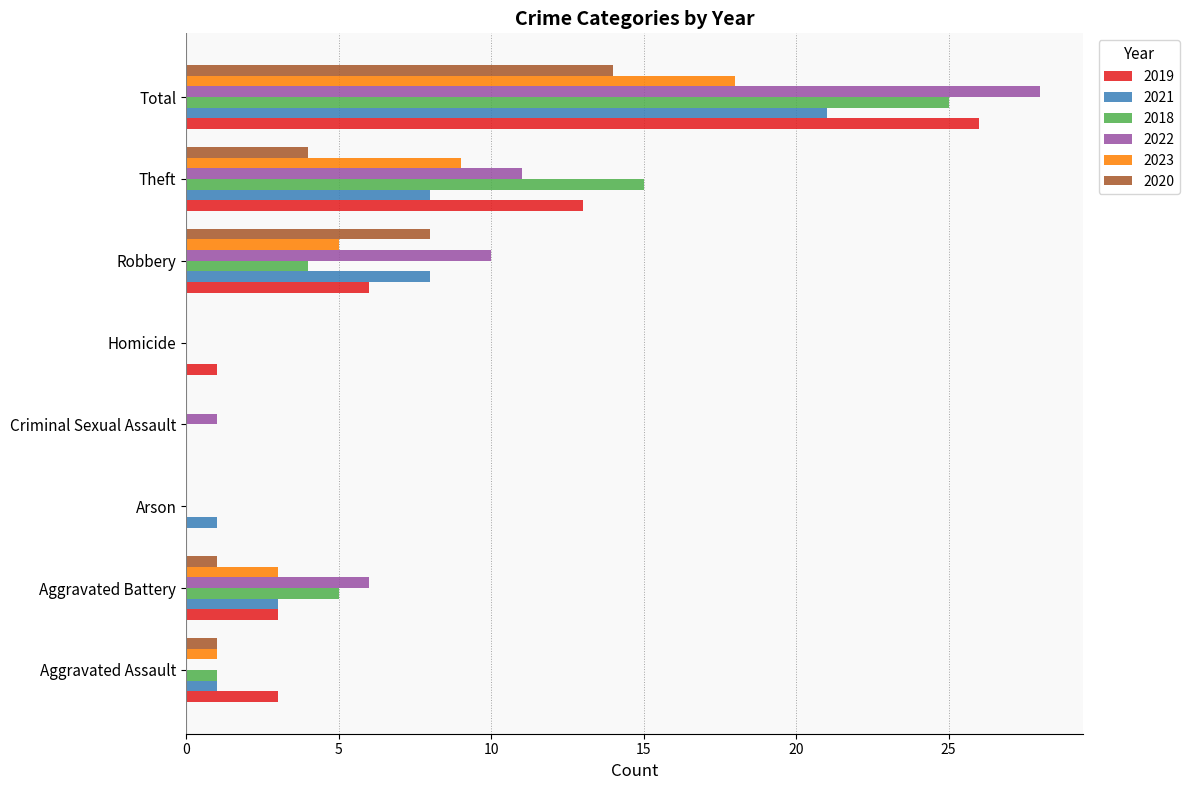

Between Arson and Theft, which series saw the biggest shift?

2018